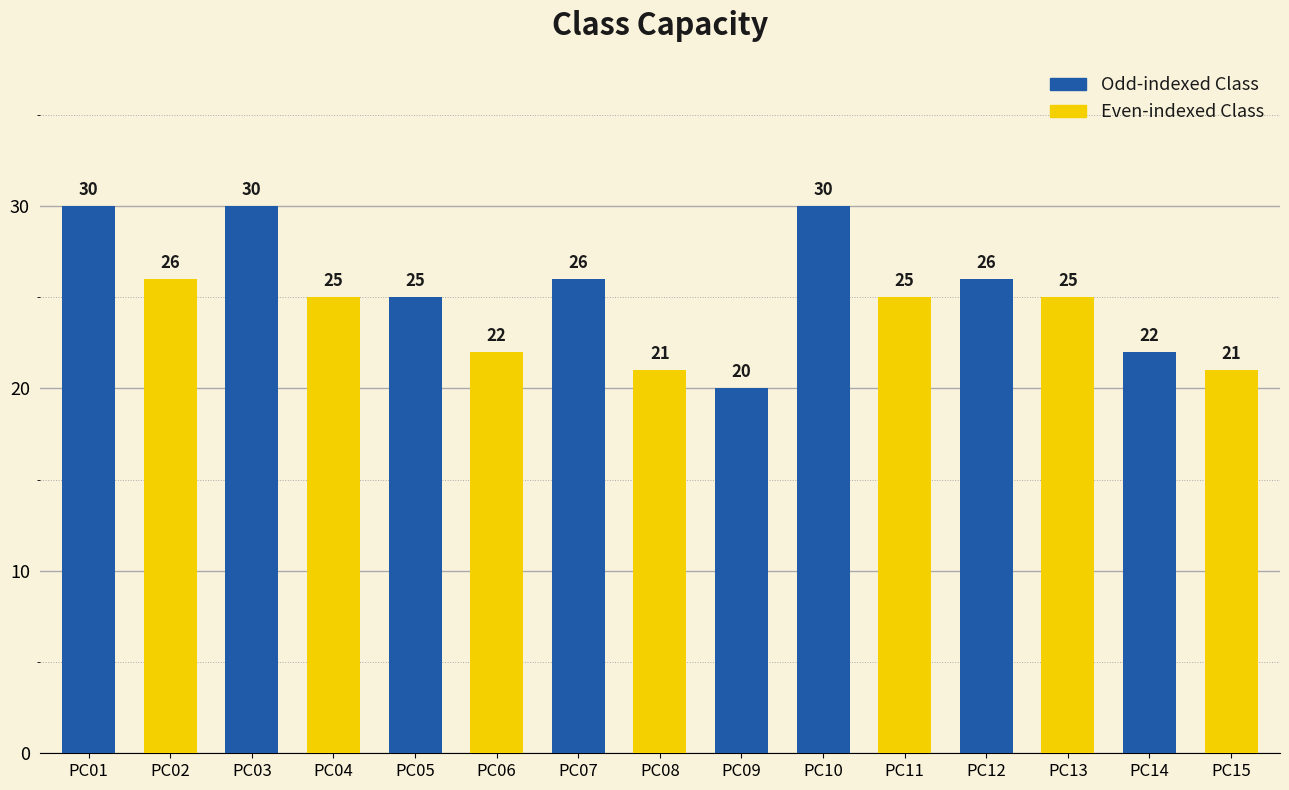

The chart shows a value of 6 at PC13. True or false?

False